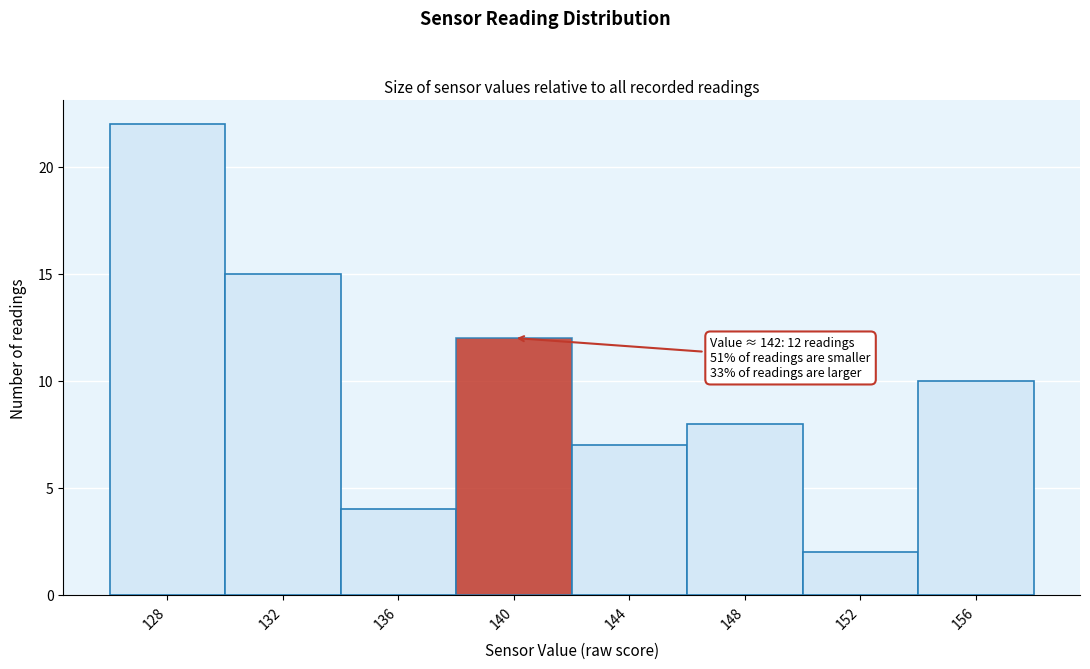

Reading left to right, list all the values displayed in this chart.

22	15	4	12	7	8	2	10